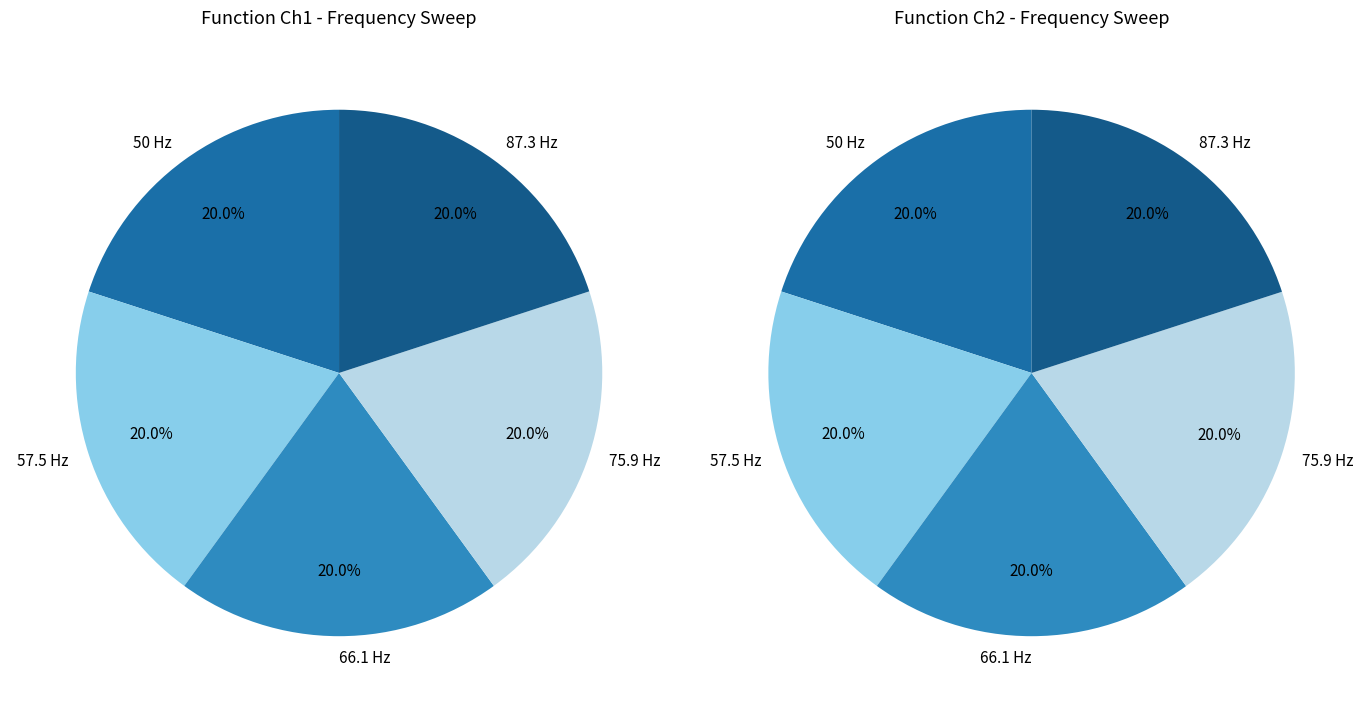

Rank the series by their average value, from highest to lowest.

Function Ch1 / dB, Function Ch2 / dB